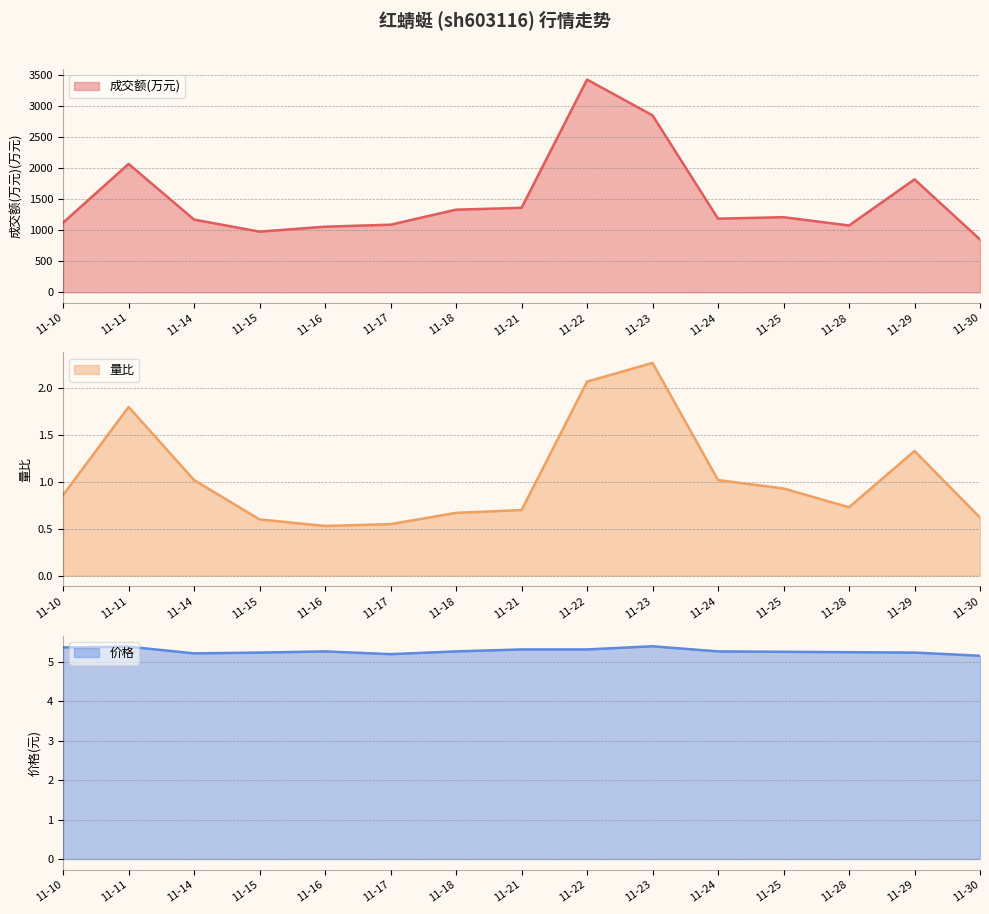

True or false: 成交额(万元) has more than 0 points higher than both neighbors.

True